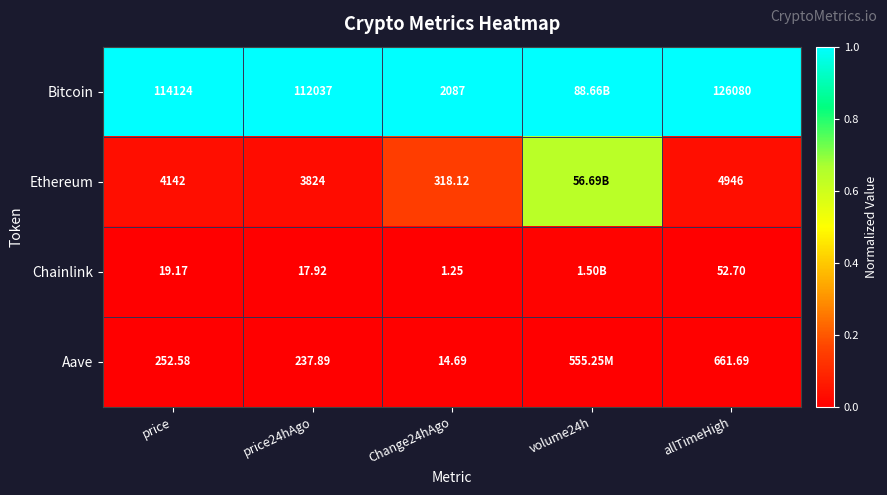

Between price24hAgo and Change24hAgo, which is larger?

price24hAgo